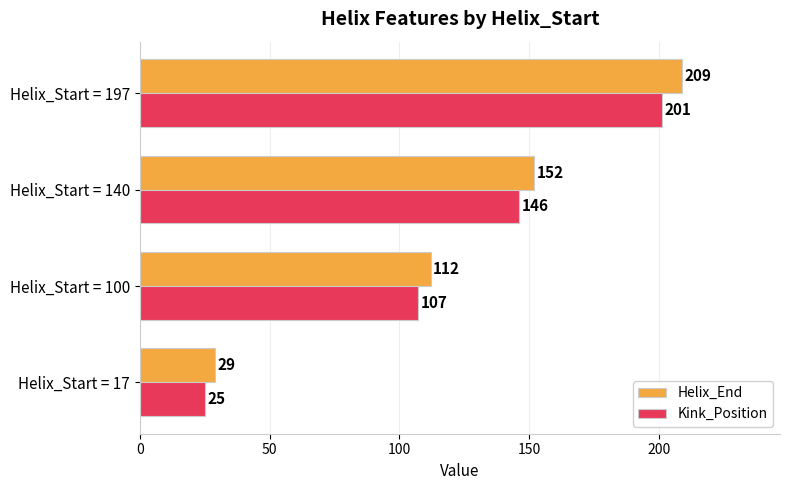

What is the average value of the Helix_End series?

126